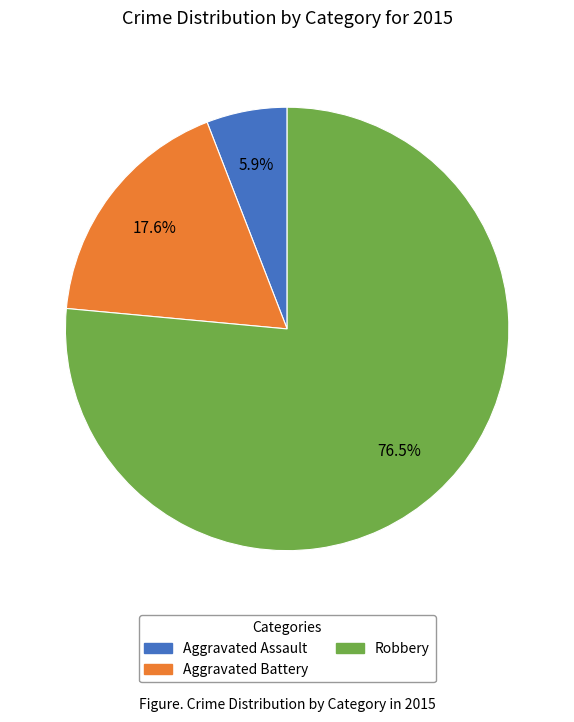

Rank the categories by value from lowest to highest.

Aggravated Assault, Aggravated Battery, Robbery